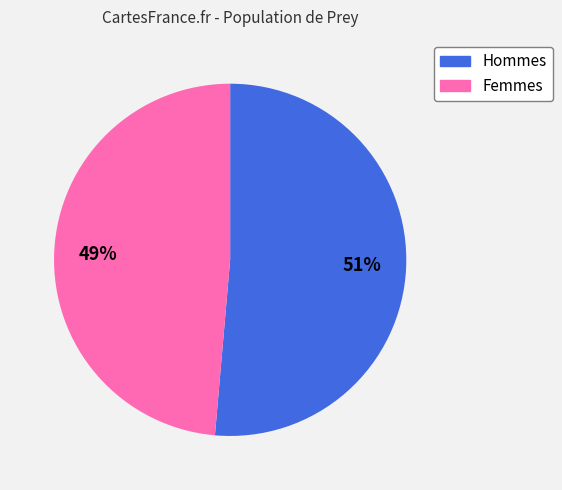

To the nearest percent, what is the average slice percentage?

50%